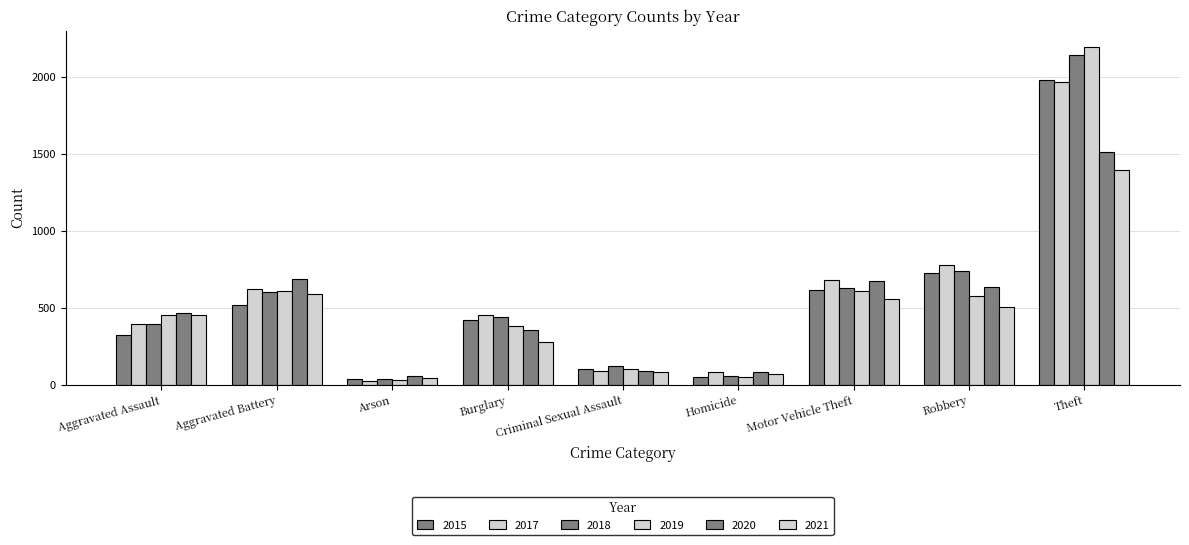

How many bars are there in each group?

6